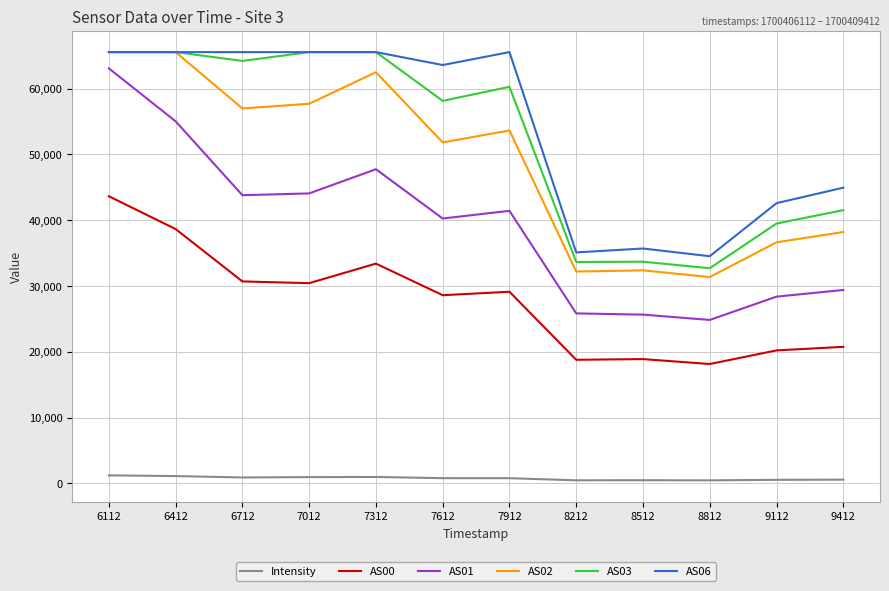

How many categories are shown in the chart?

12